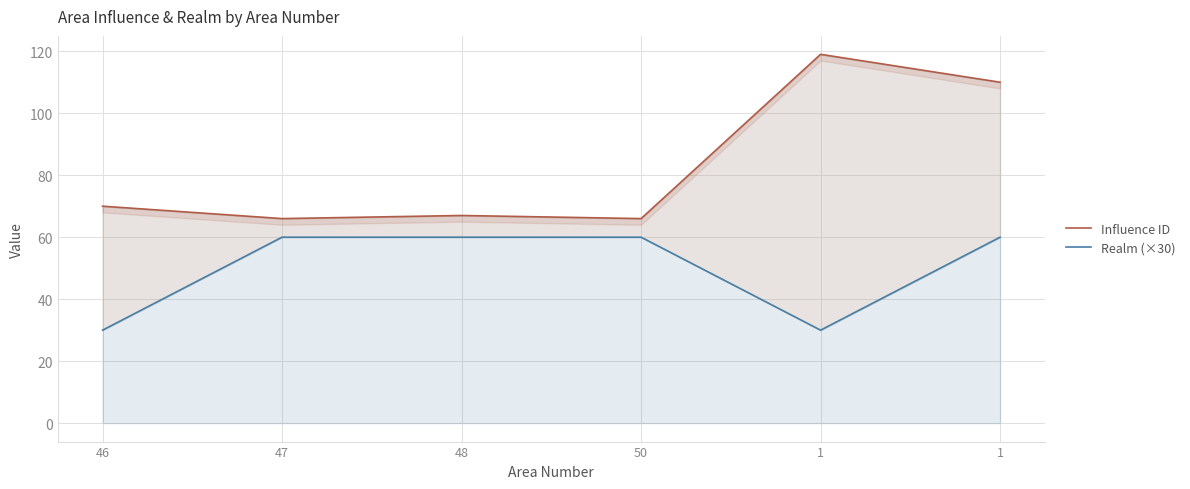

True or false: Influence ID and Realm (×30) intersect in this chart.

False